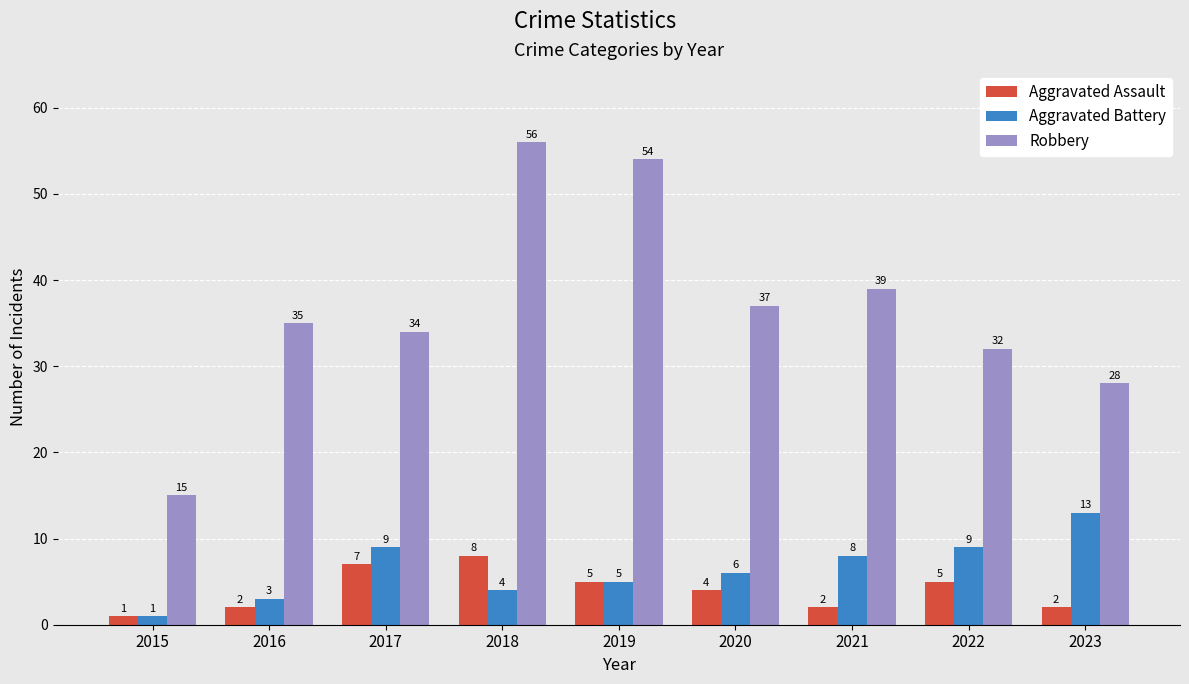

True or false: Aggravated Assault has a value of 11 at 2017.

False